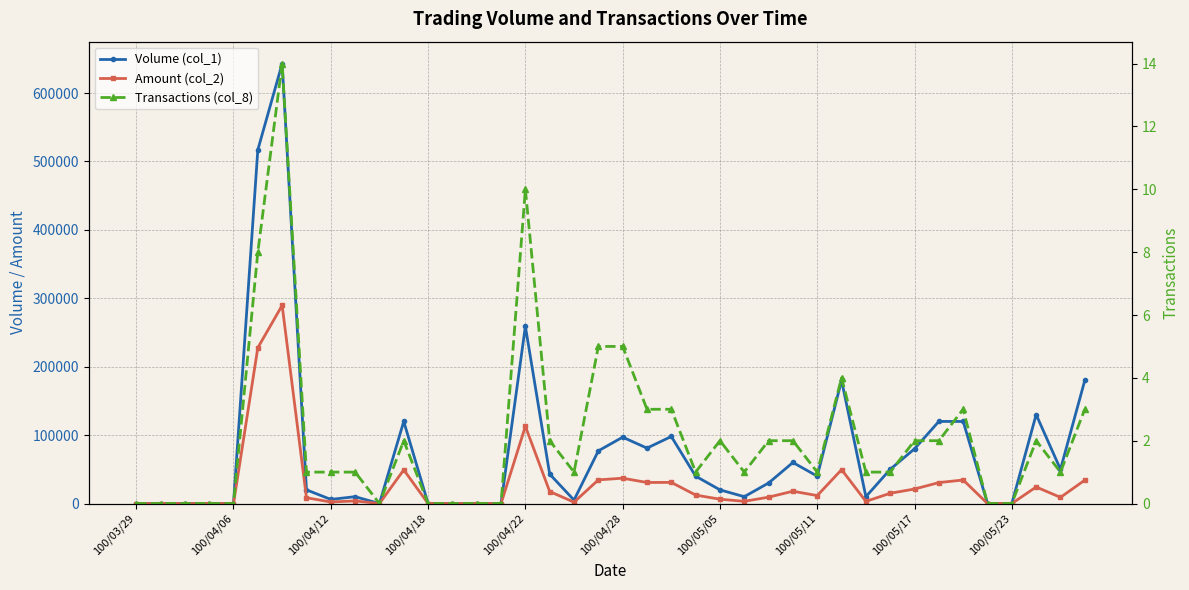

What is the sum of all Amount (col_2) values?

1128730